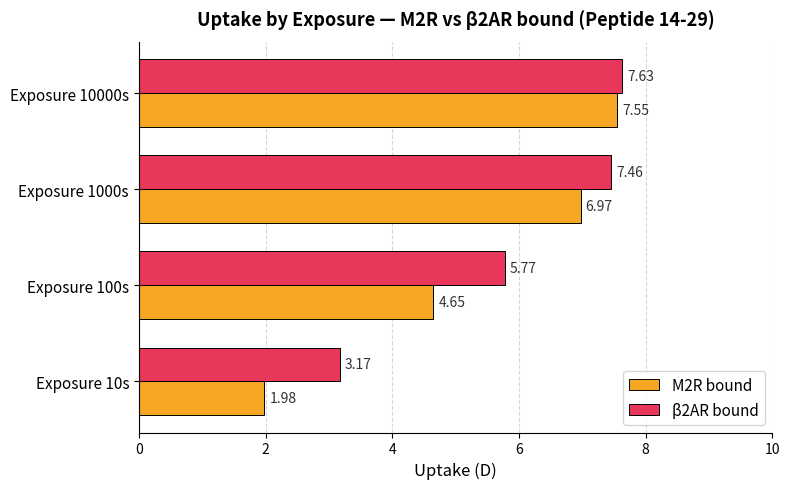

At how many categories does at least one series exceed 6?

2